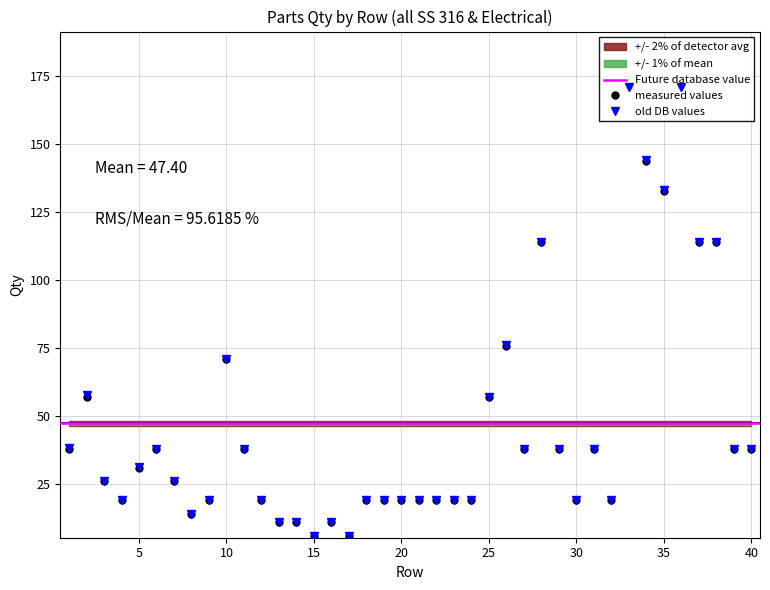

List the labels in order of value, smallest first.

15, 17, 13, 14, 16, 8, 4, 9, 12, 18, 19, 20, 21, 22, 23, 24, 30, 32, 3, 7, 5, 1, 6, 11, 27, 29, 31, 39, 40, 2, 25, 10, 26, 28, 37, 38, 35, 34, 33, 36